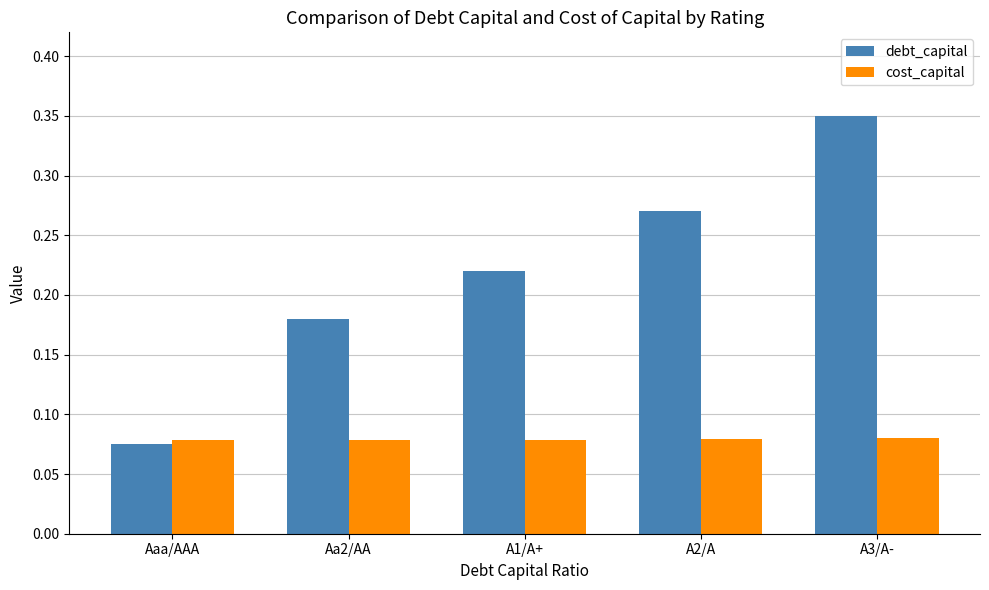

True or false: debt_capital has a value of 0.3 at Aa2/AA.

False